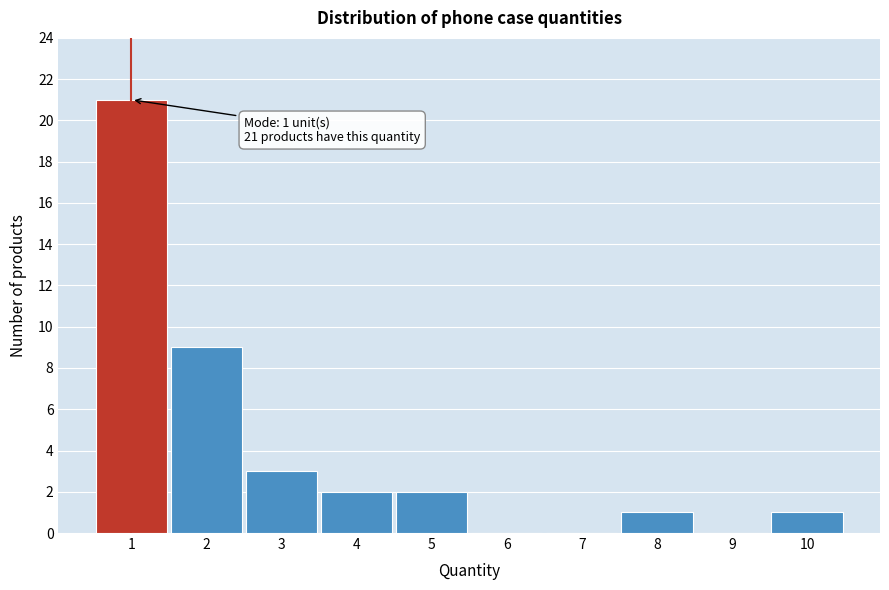

Reading left to right, what are all the values shown in this chart?

1=21	2=9	3=3	4=2	5=2	6=0	7=0	8=1	9=0	10=1